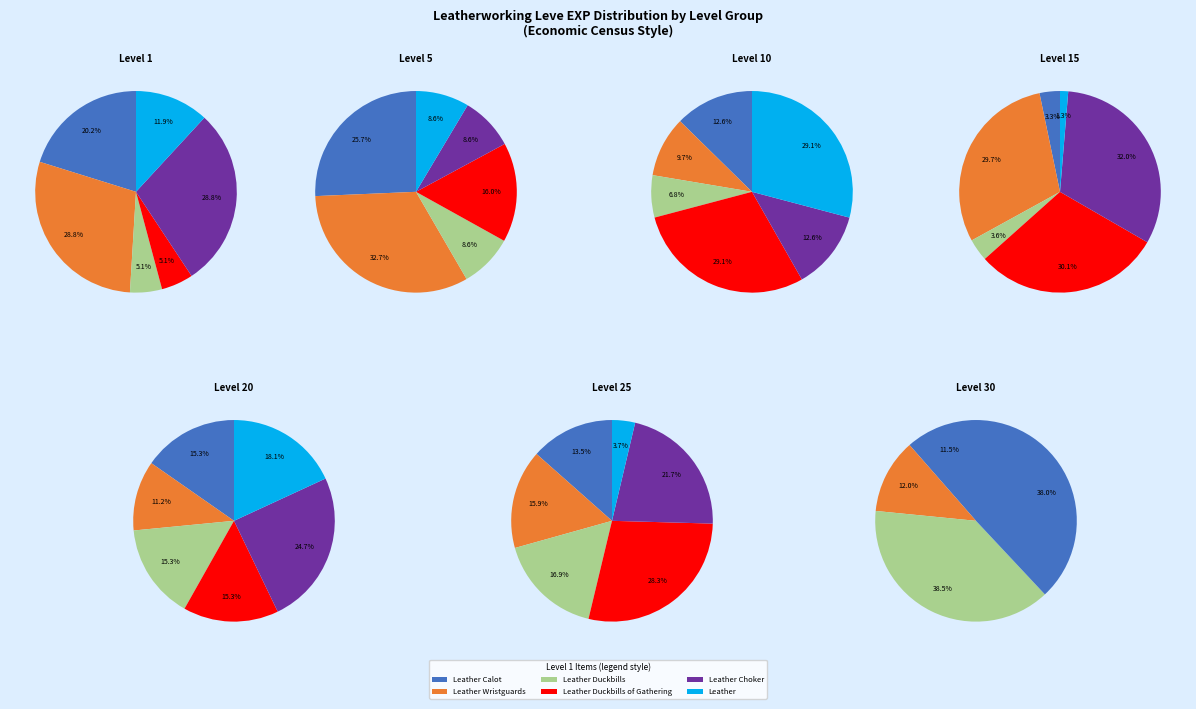

How many segments does this pie chart have?

40